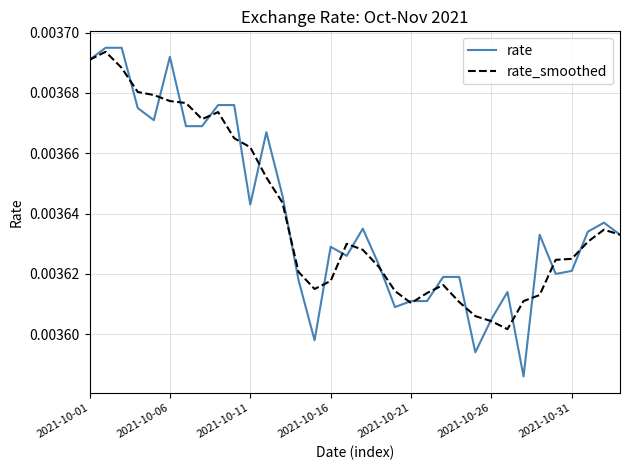

Which series has the widest spread of values?

rate